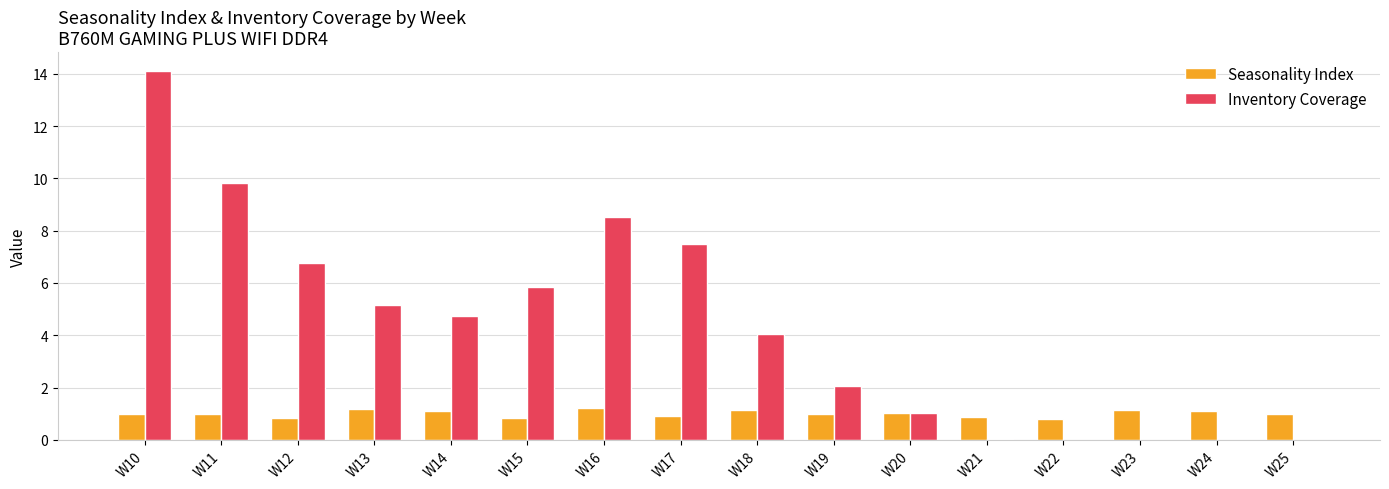

What is the approximate value of Seasonality Index at W11?

1.0